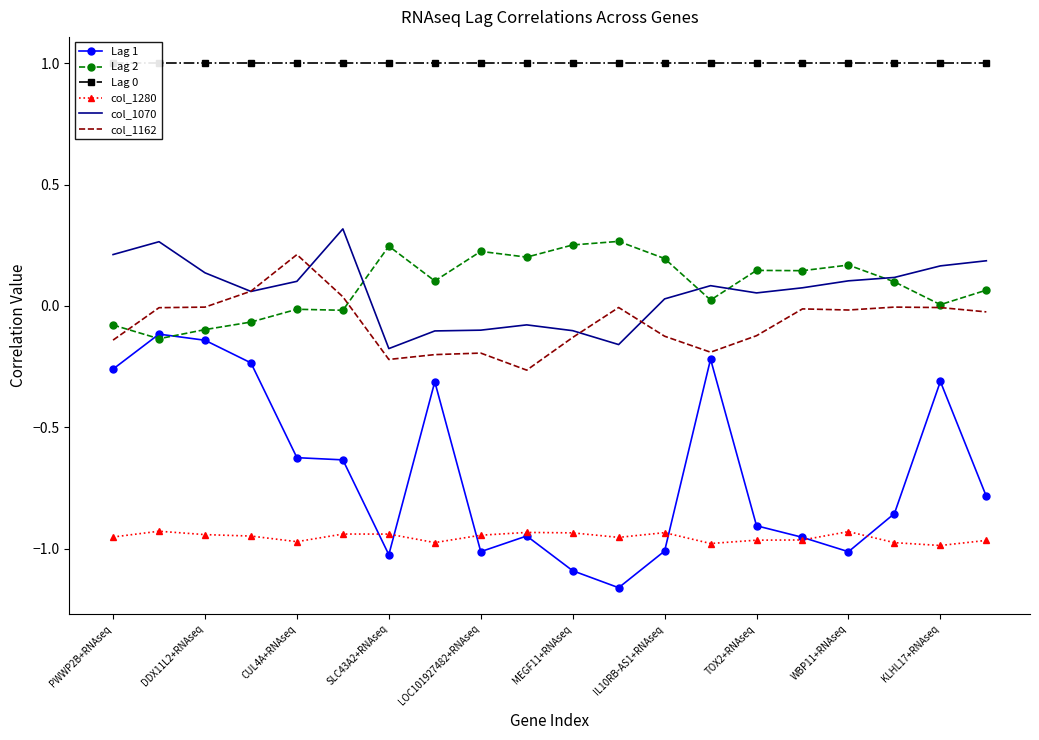

What value does the col_1280 series have at 17?

-1.0